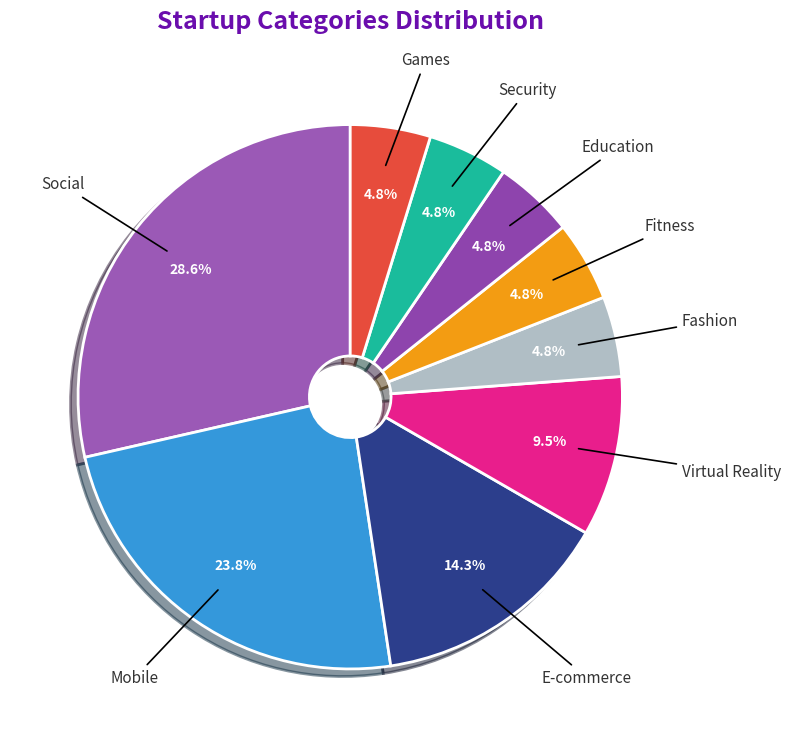

True or false: Fashion accounts for 5% of the total.

True